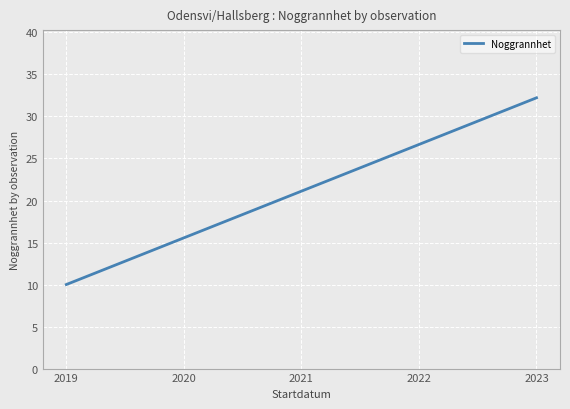

What is the change in value from 2022 to 2023?

+5.6